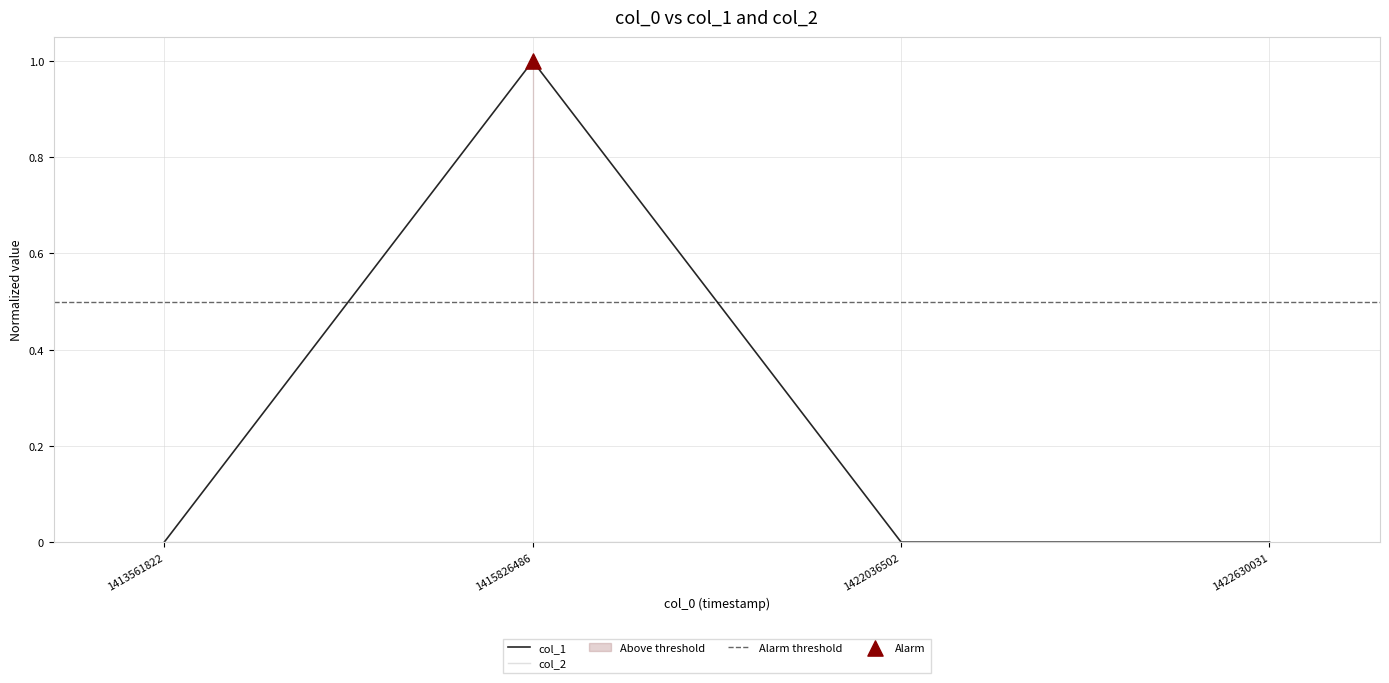

Between 1415826486 and 1413561822, which is larger?

1415826486